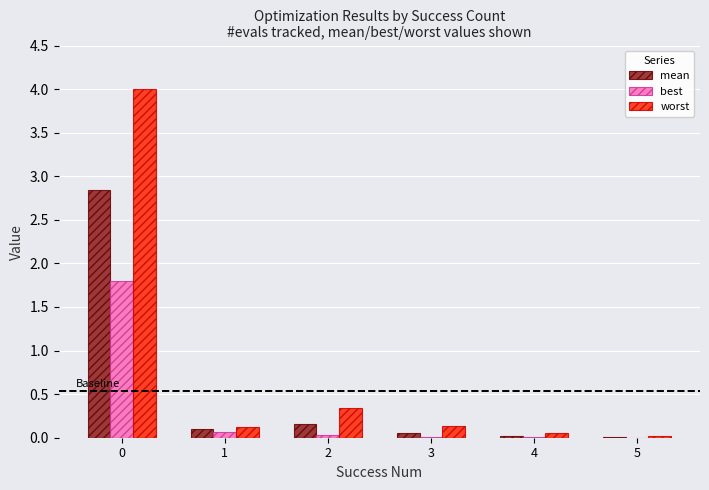

The value of mean at 1 is 0.1. True or false?

True